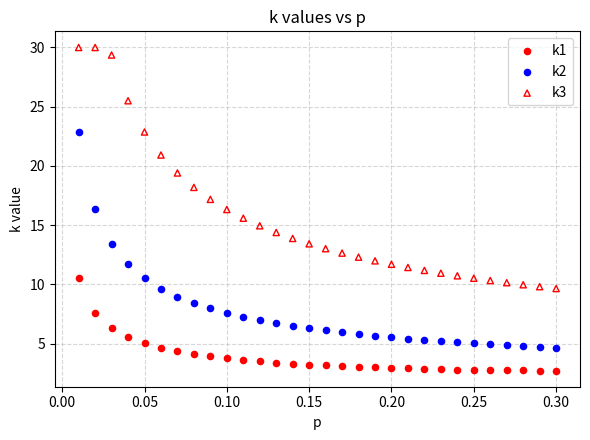

Across all data points, what is the range of X values (max minus min)?

0.3